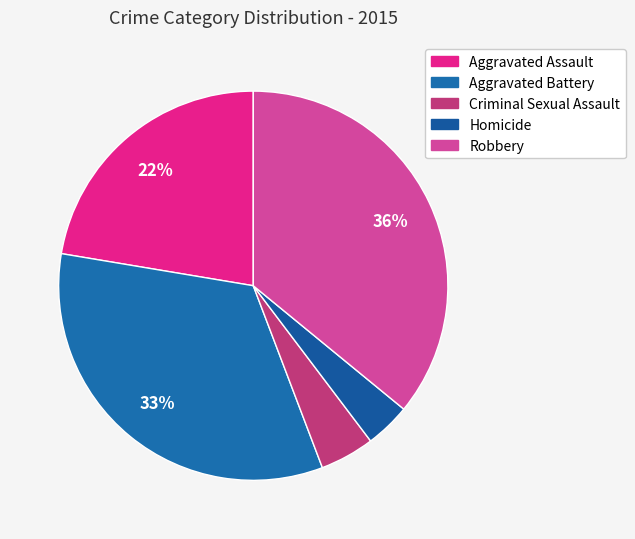

Which has a higher value, Aggravated Battery or Robbery?

Robbery